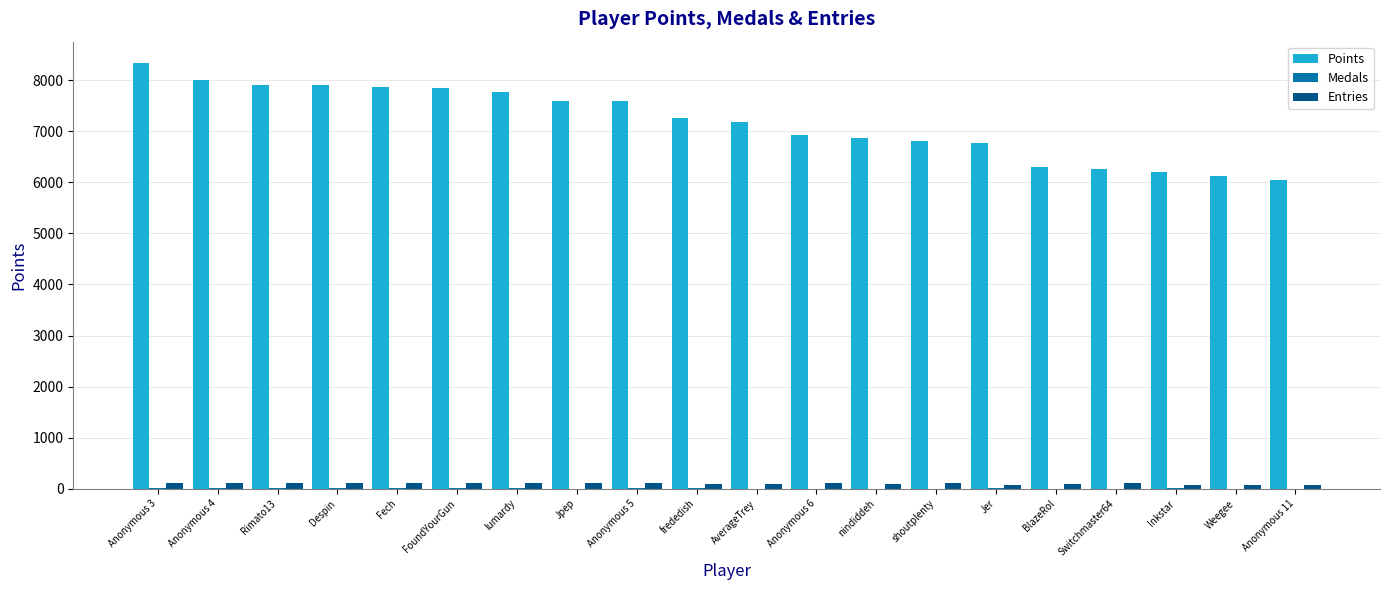

Which series has the largest total across all categories?

Points